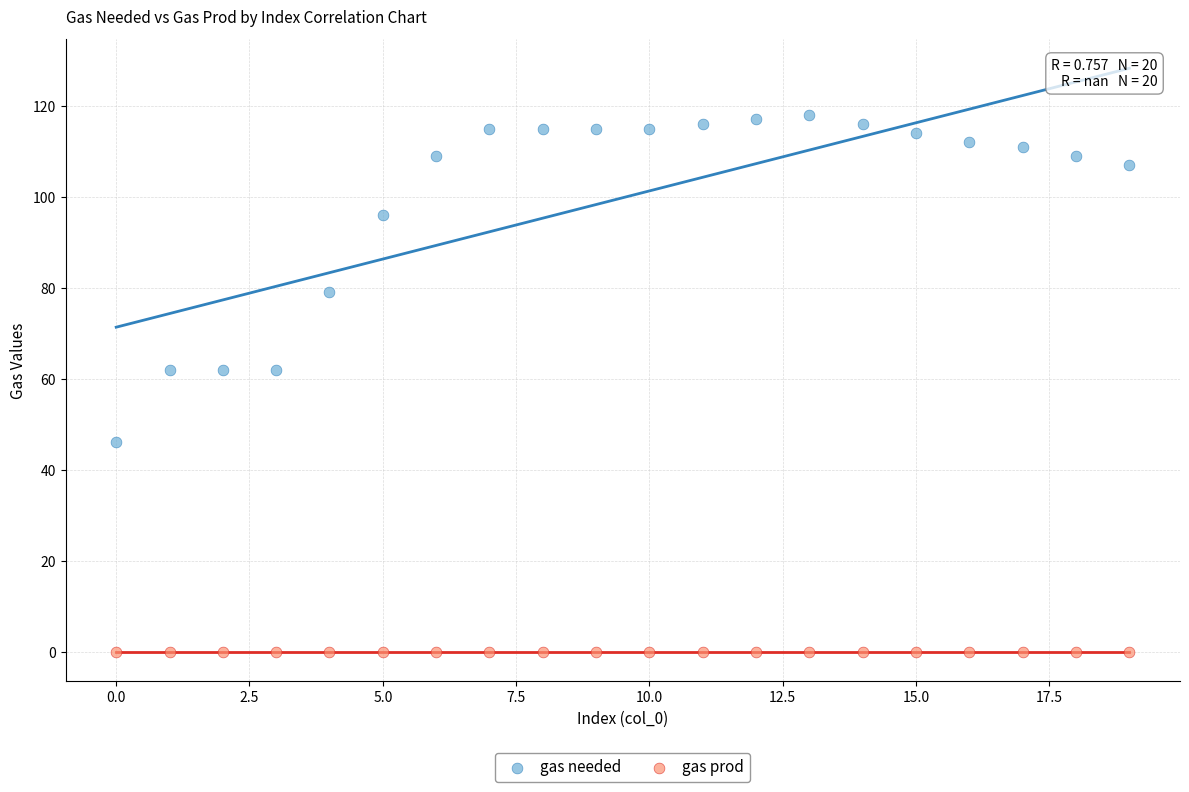

In the gas needed series, what Y value is closest to 82?

79